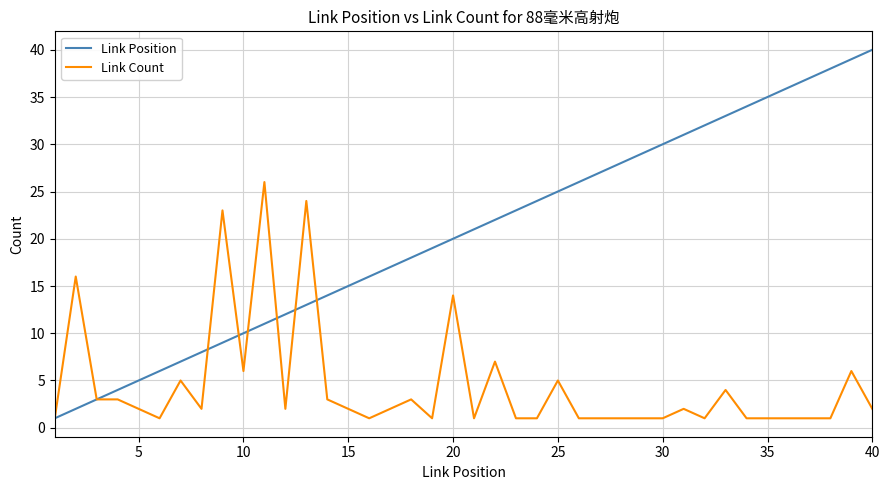

True or false: Link Position and Link Count intersect in this chart.

True